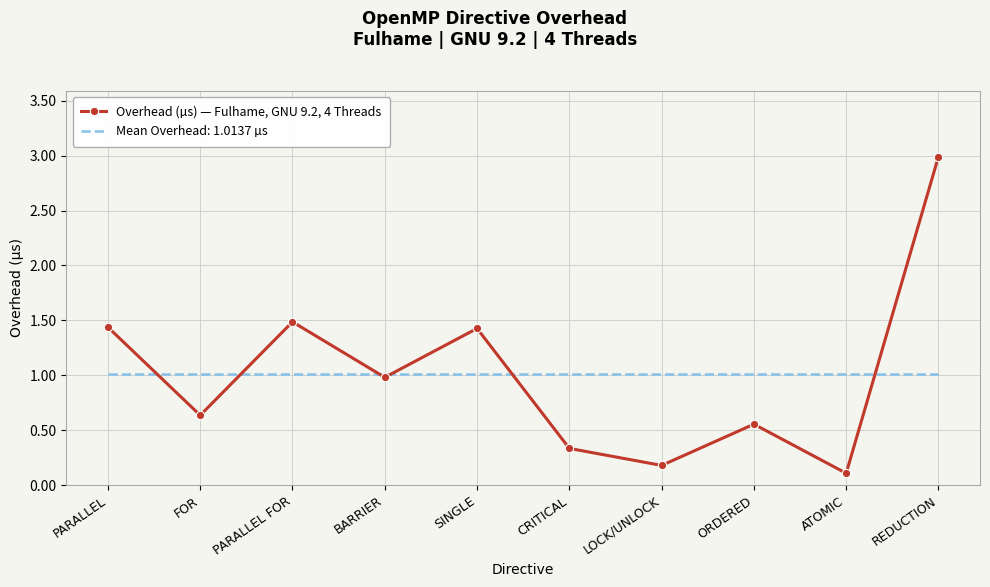

Which label corresponds to the largest value in the chart?

REDUCTION